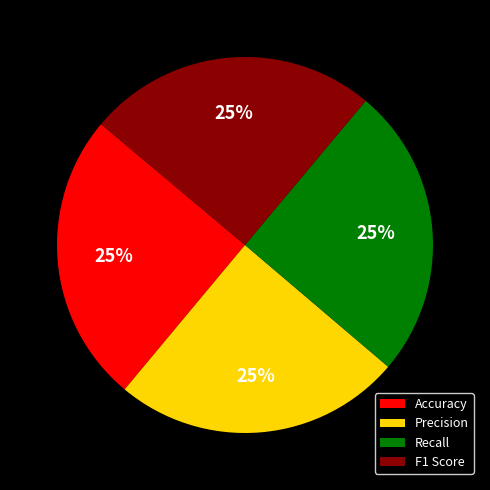

Is there a majority slice in this chart?

No